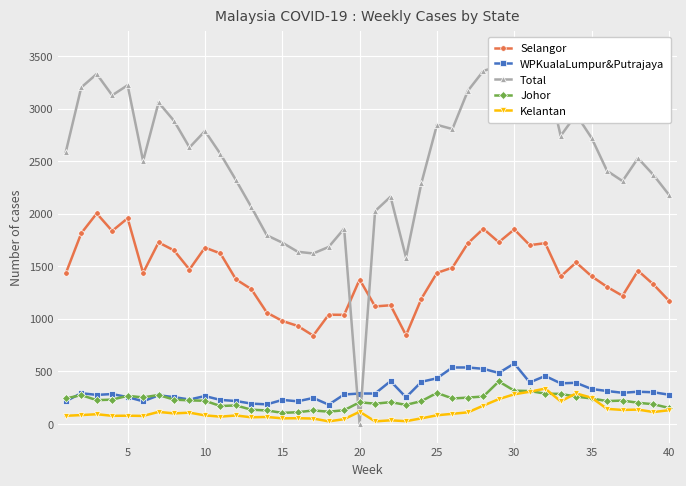

How many data points does each series have?

40